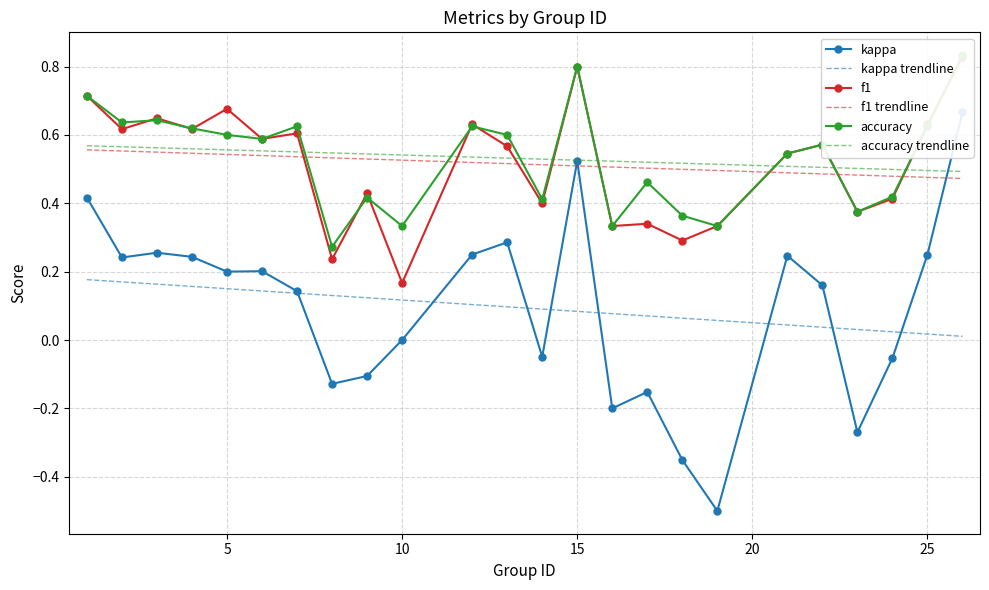

True or false: kappa trendline and f1 trendline cross at least once.

False